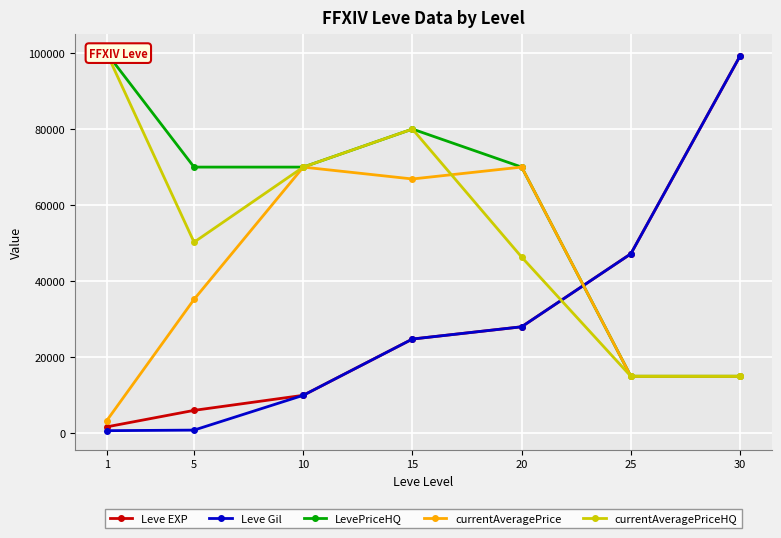

How many data points in Leve Gil are less than 24790?

3